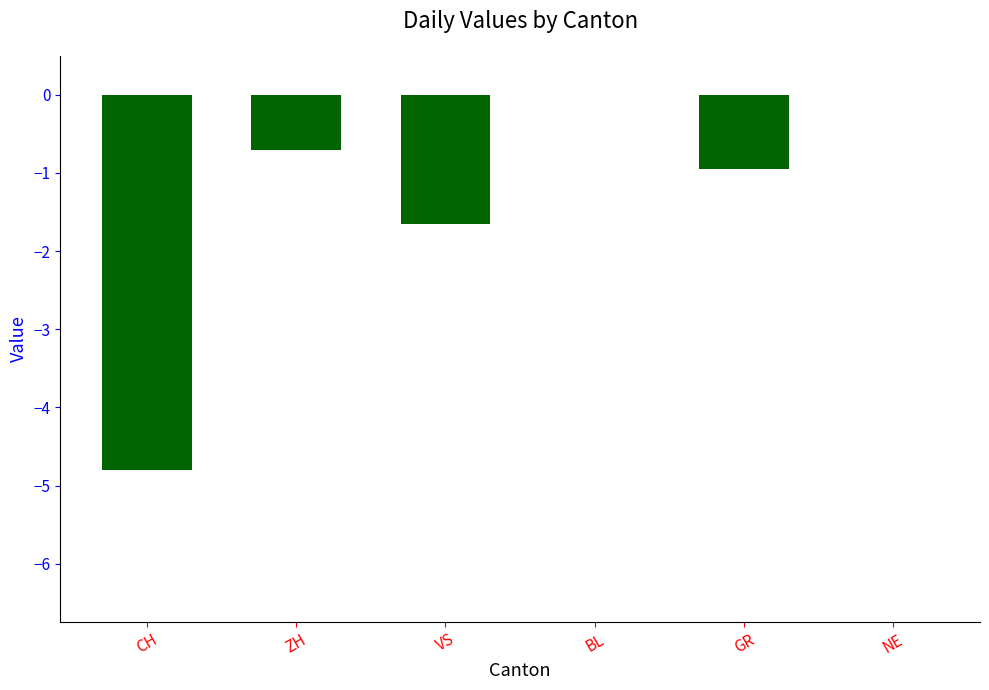

The chart shows a value of -1.6 at VS. True or false?

True